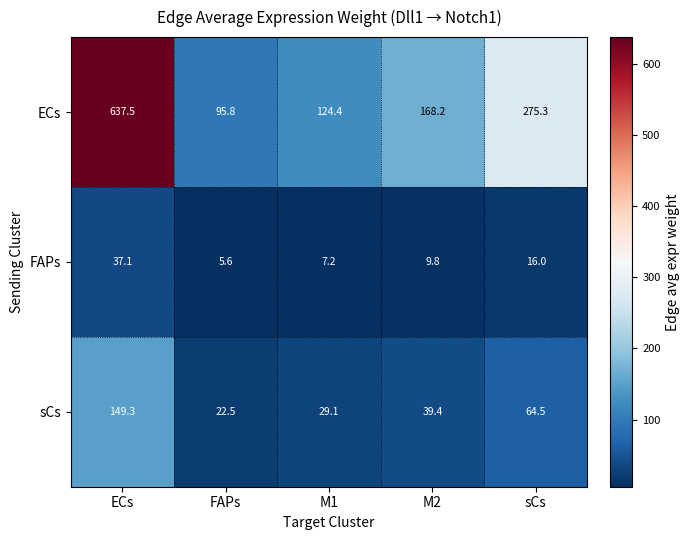

How many series are shown in this chart?

3